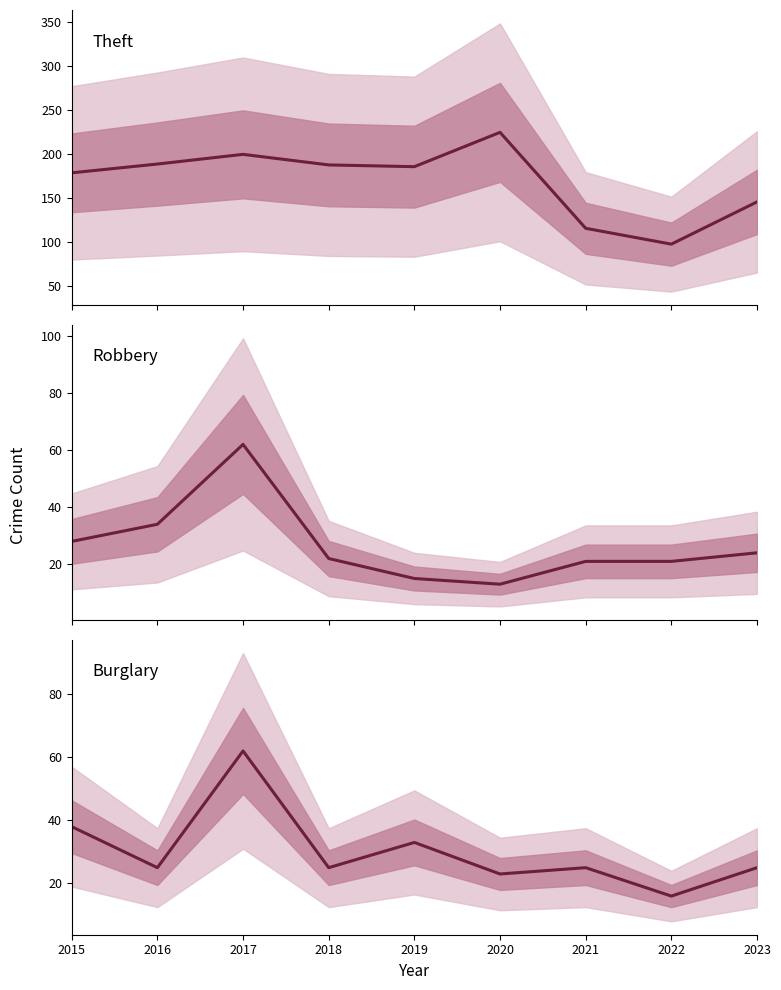

How many values in the Burglary series are below 25?

2